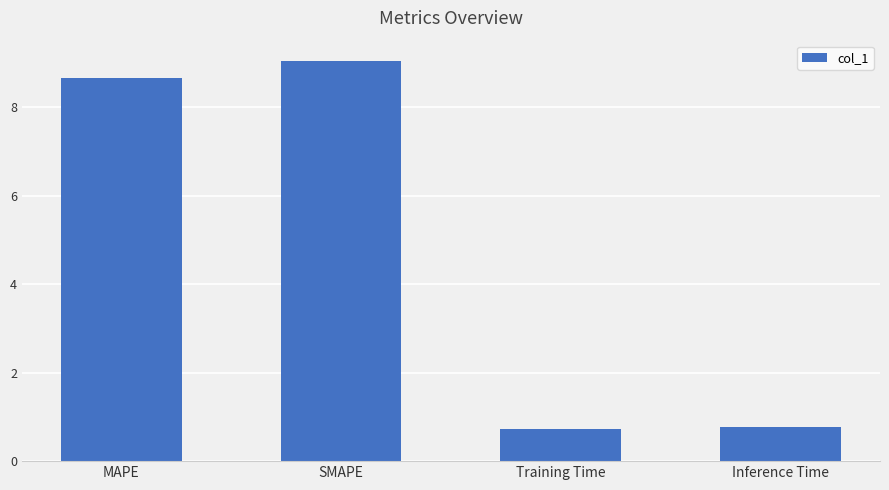

The value at Inference Time is 0.8. True or false?

True